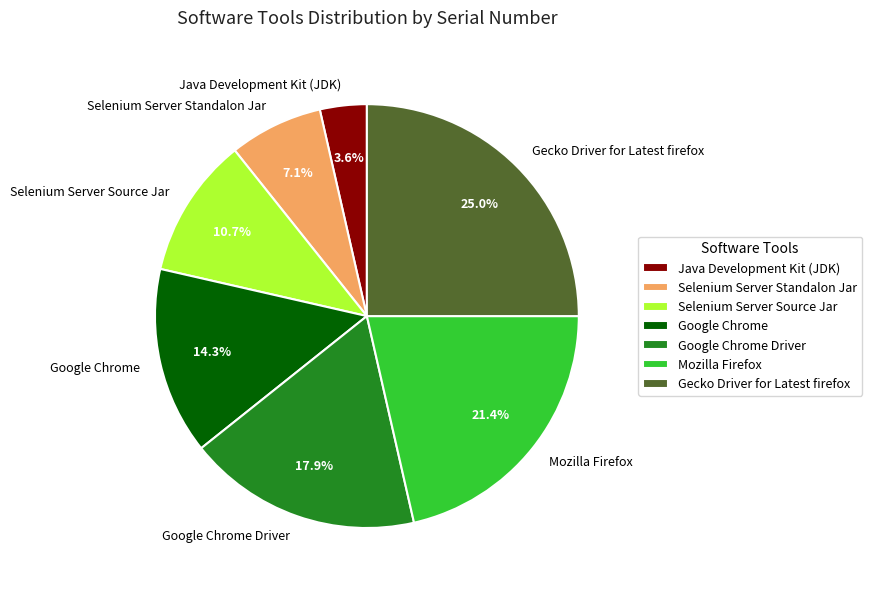

The Google Chrome slice represents 5% of the pie. True or false?

False